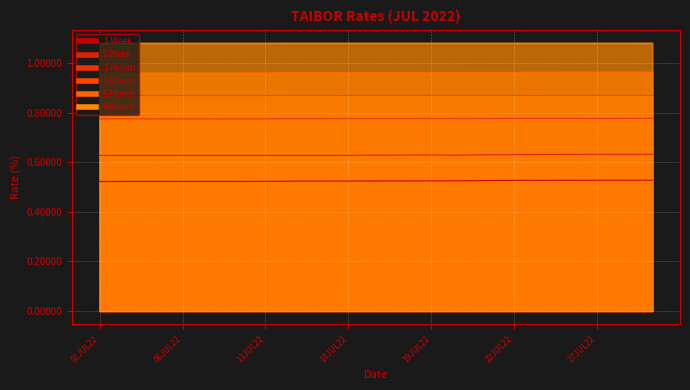

Rank the series at 14JUL22 from highest to lowest value.

9-Month, 6-Month, 3-Month, 1-Month, 2-Week, 1-Week